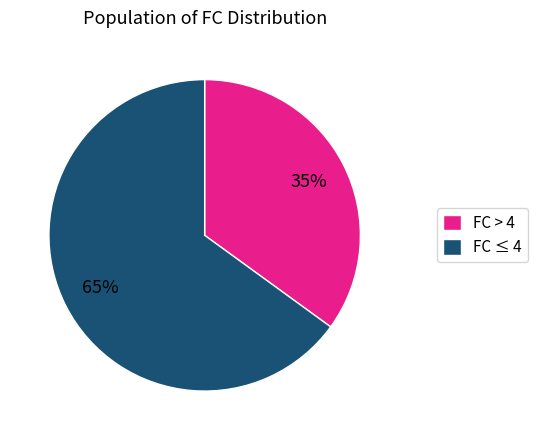

True or false: FC > 4 accounts for 35% of the total.

True